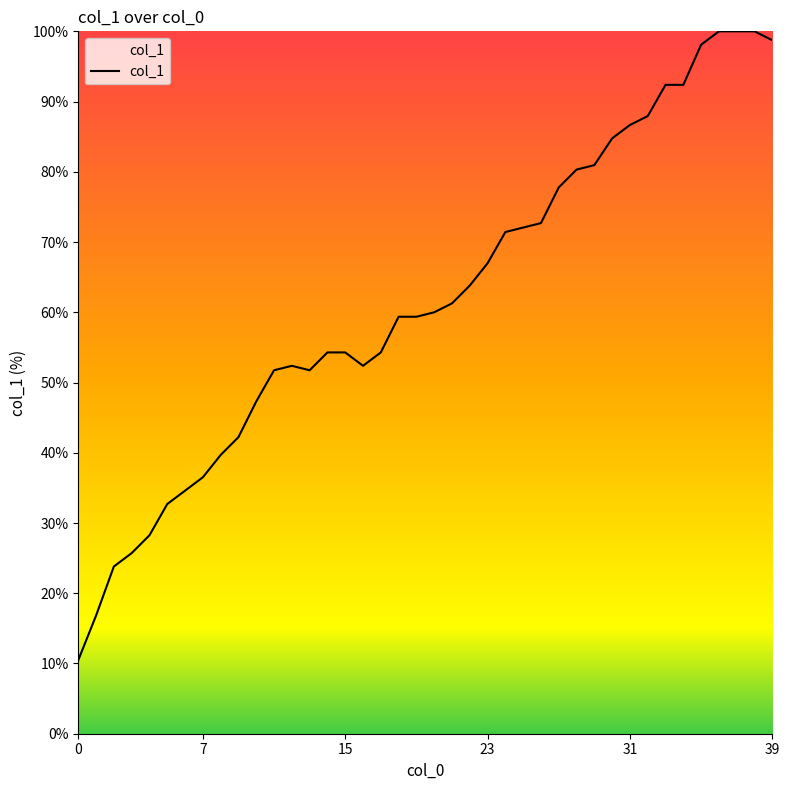

Reading left to right, extract all data points from this chart.

10.5	16.8	23.8	25.7	28.3	32.7	34.6	36.5	39.7	42.2	47.3	51.7	52.4	51.7	54.3	54.3	52.4	54.3	59.4	59.4	60.0	61.3	63.8	67.0	71.4	72.1	72.7	77.8	80.3	81.0	84.8	86.7	87.9	92.4	92.4	98.1	100.0	100.0	100.0	98.7